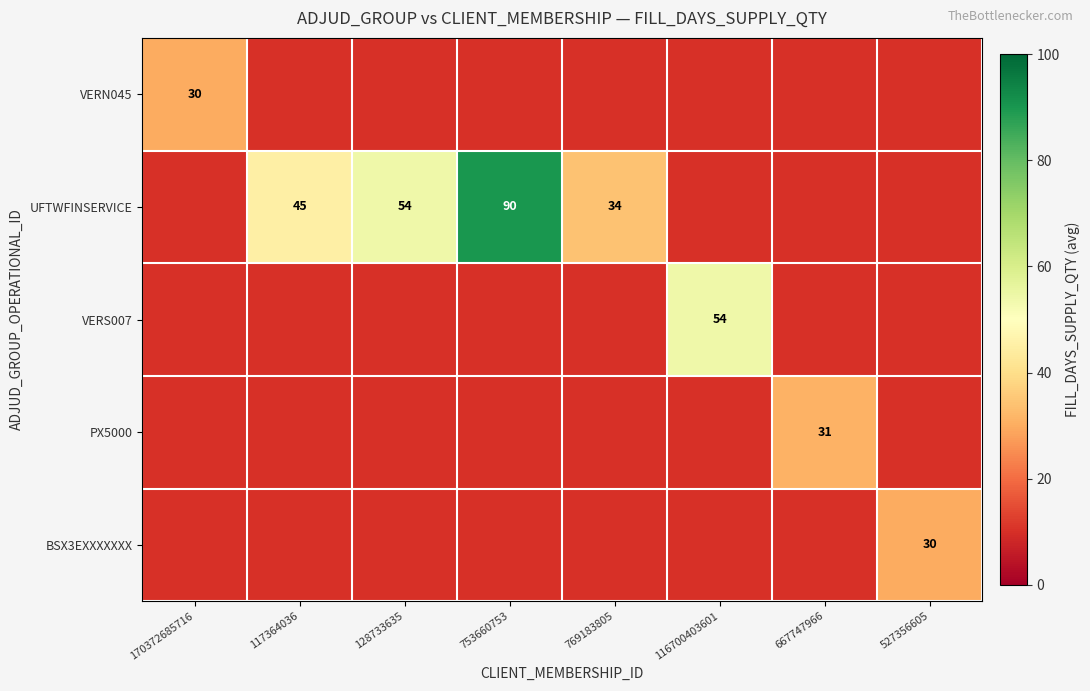

At which category does the chart reach its peak across all series?

753660753